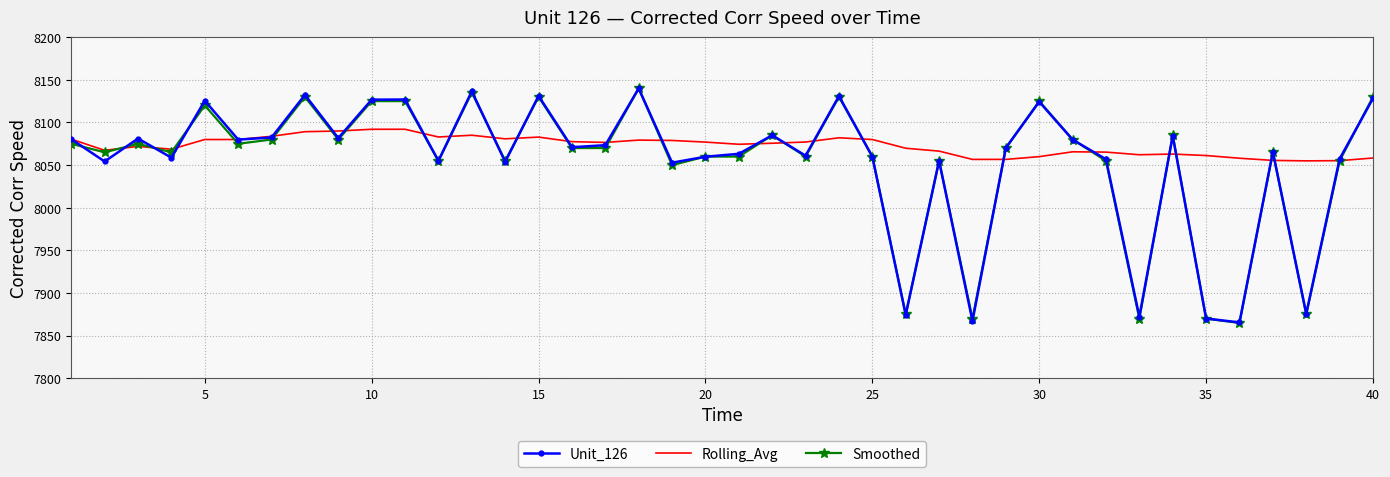

Which series has the largest total across all categories?

Rolling_Avg